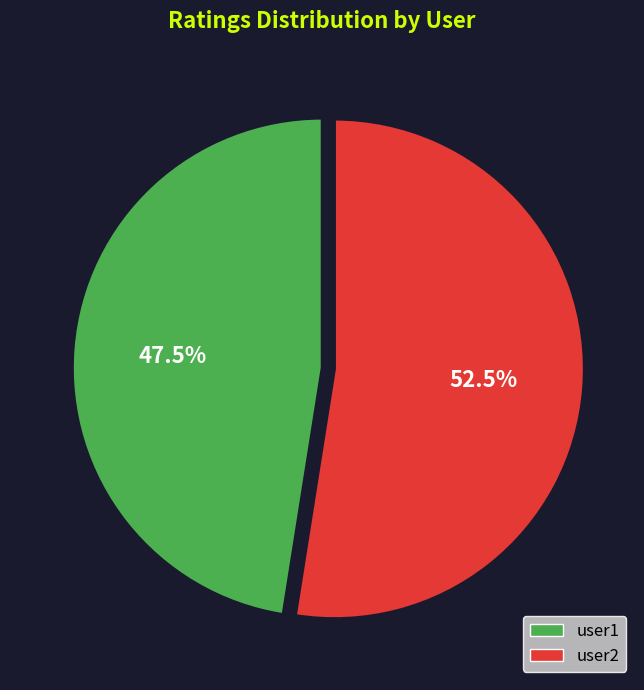

What is the smallest slice in the pie chart?

user1